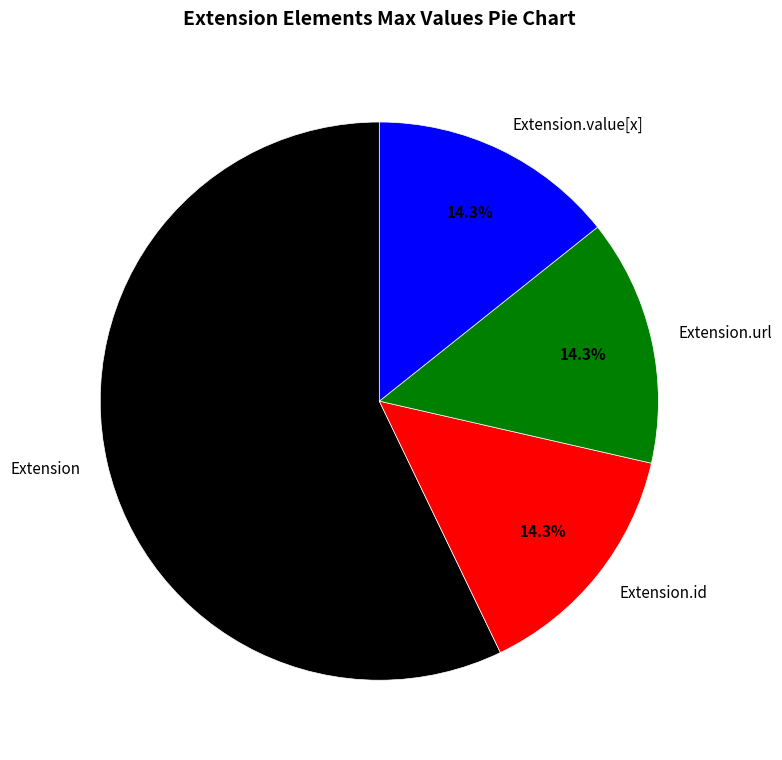

What percentage is NOT represented by Extension?

42.9%